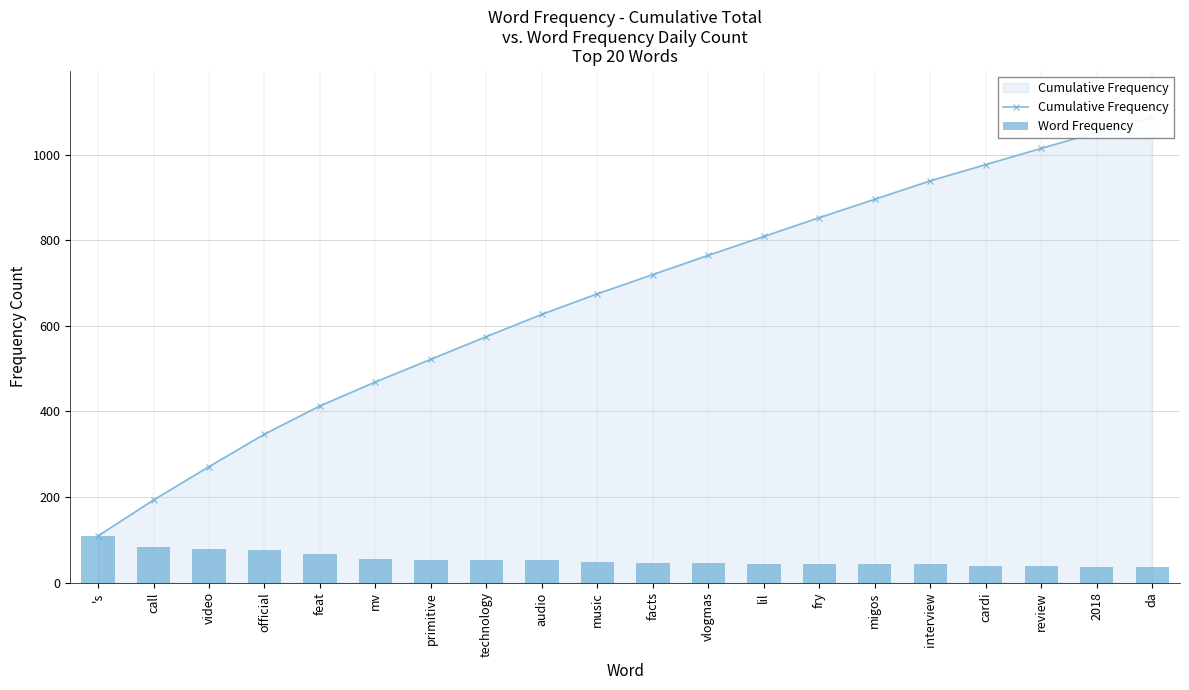

What is the minimum value shown in the chart?

36